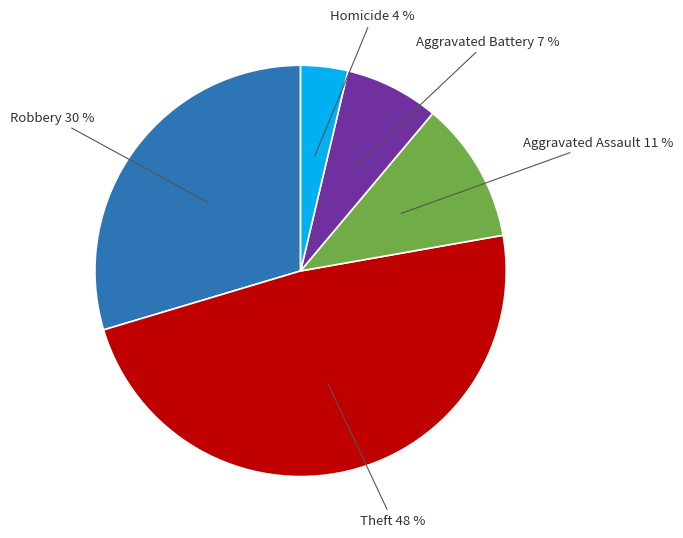

What is the smallest slice in the pie chart?

Homicide